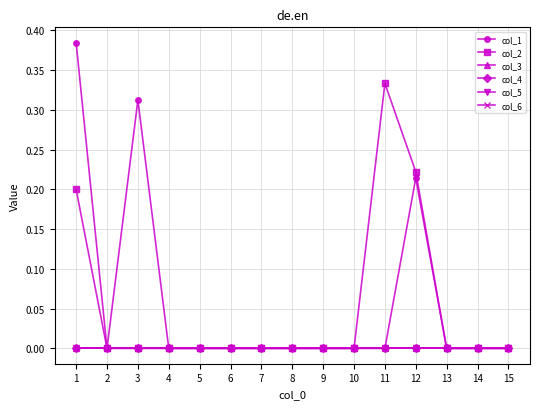

What are all the series names shown in the legend?

col_1, col_2, col_3, col_4, col_5, col_6